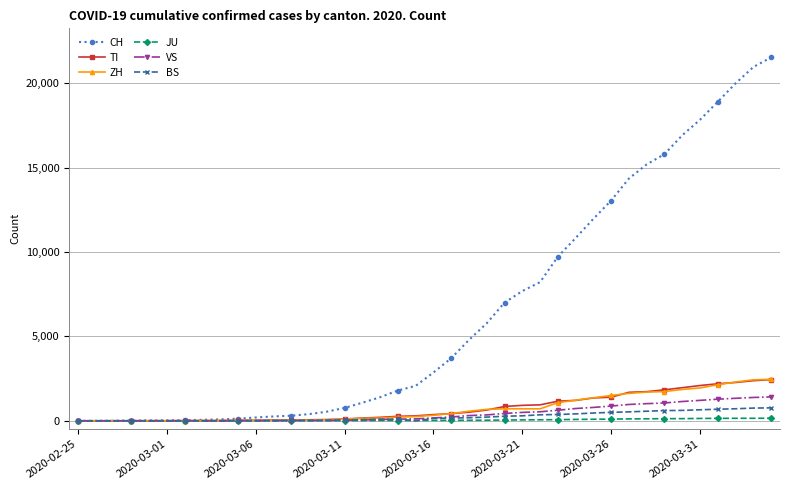

What is the average value of the JU series?

49